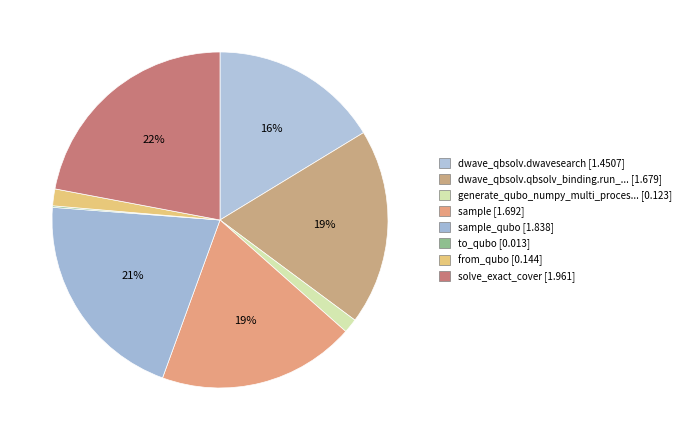

Which slice is the smallest?

to_qubo